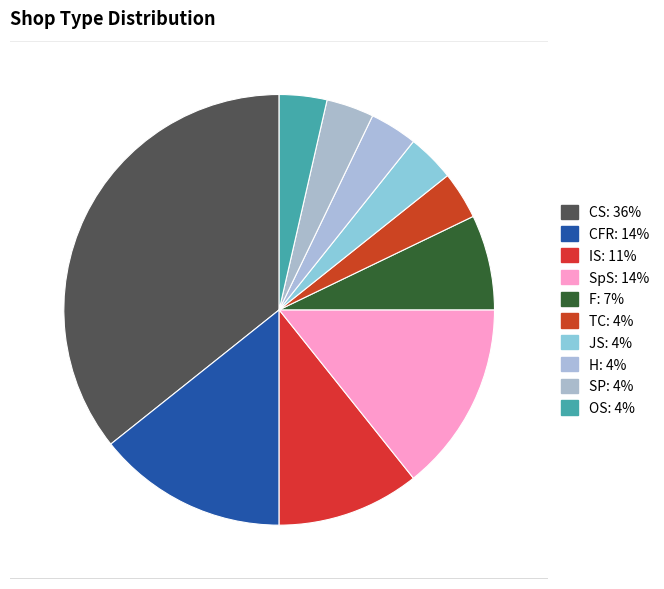

To the nearest percent, what is the difference between the largest and smallest slice percentages?

32%